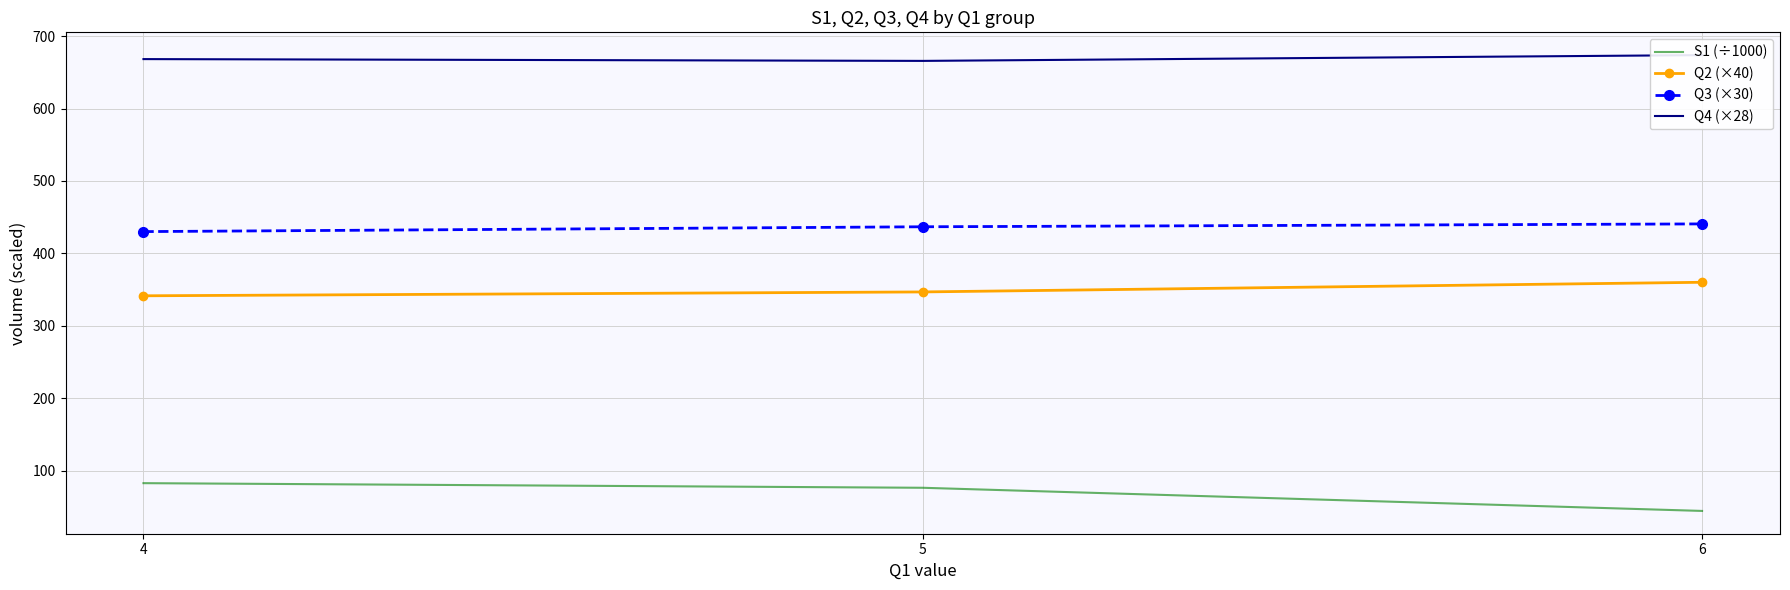

What is the value of the Q3 (×30) point at the 1st from the left?

430.0